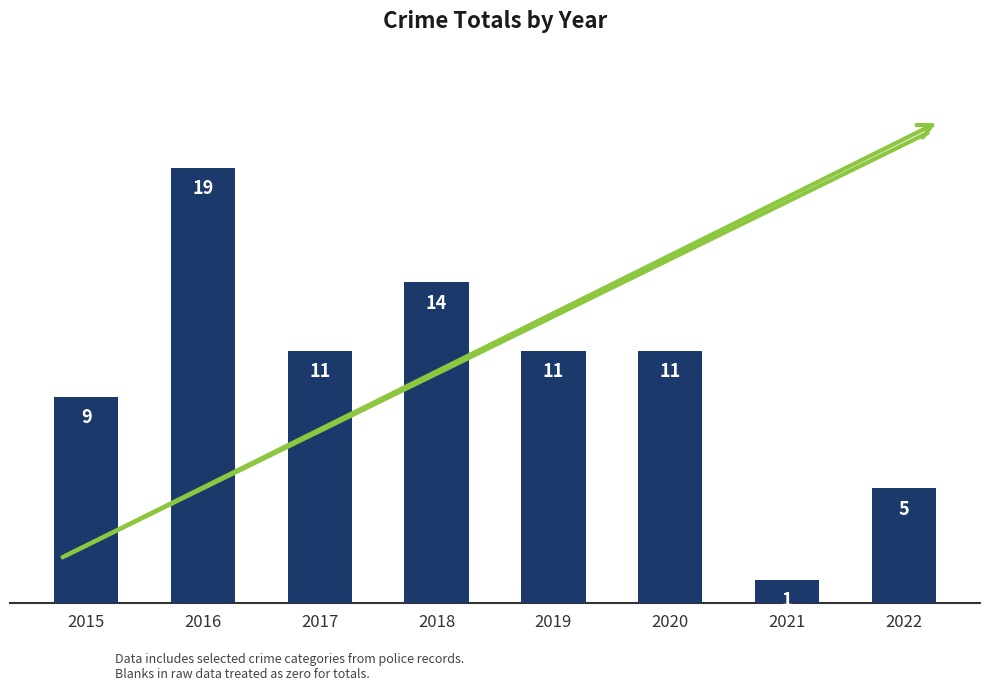

How many data points are less than 11?

3